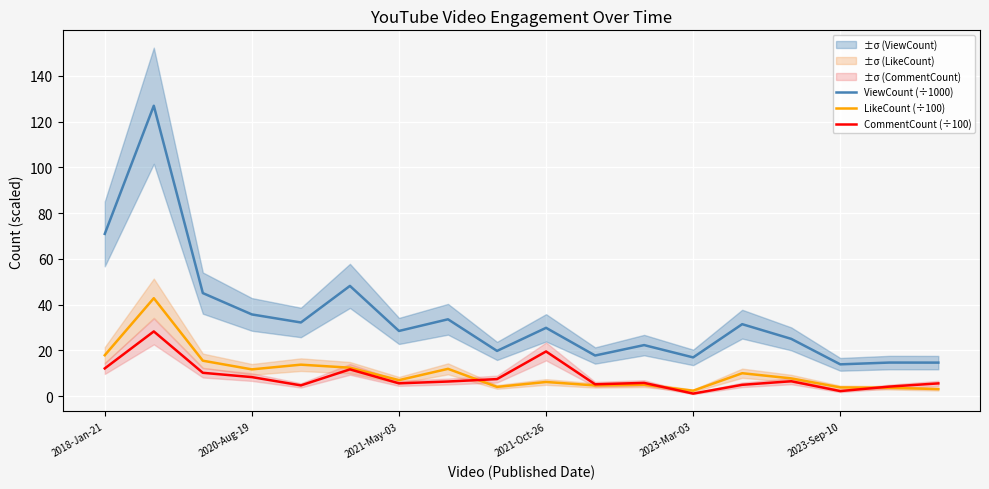

What is the total value across all series at 14?

39.4